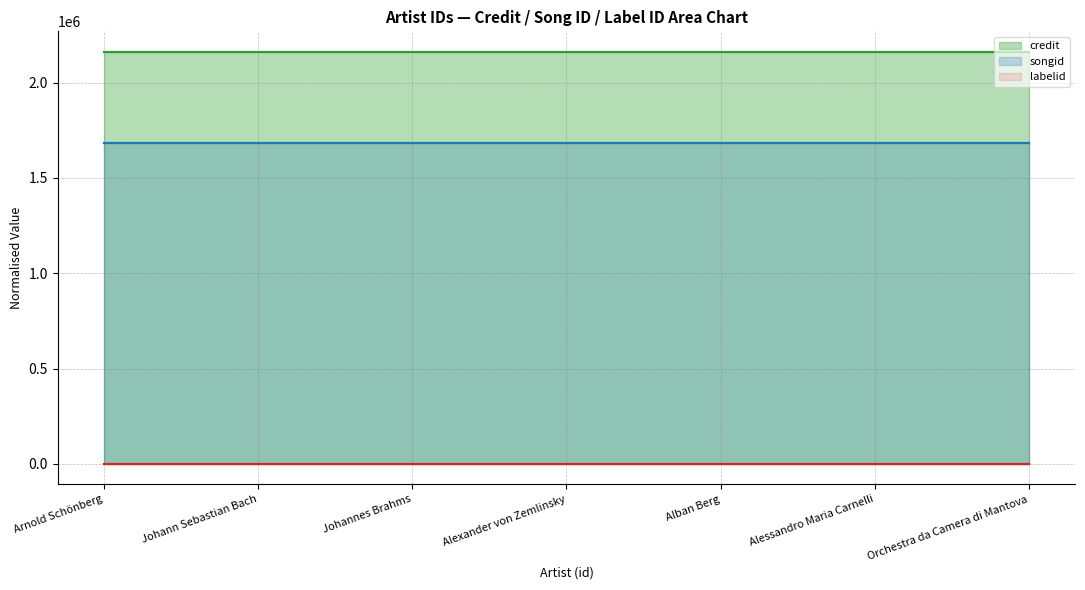

Reading left to right, extract all data points from this chart.

credit (line): Arnold Schönberg=2161676	Johann Sebastian Bach=2161676	Johannes Brahms=2161676	Alexander von Zemlinsky=2161676	Alban Berg=2161676	Alessandro Maria Carnelli=2161676	Orchestra da Camera di Mantova=2161676
songid (line): Arnold Schönberg=1682971	Johann Sebastian Bach=1682971	Johannes Brahms=1682971	Alexander von Zemlinsky=1682971	Alban Berg=1682971	Alessandro Maria Carnelli=1682971	Orchestra da Camera di Mantova=1682971
labelid (line): Arnold Schönberg=1156	Johann Sebastian Bach=1156	Johannes Brahms=1156	Alexander von Zemlinsky=1156	Alban Berg=1156	Alessandro Maria Carnelli=1156	Orchestra da Camera di Mantova=1156